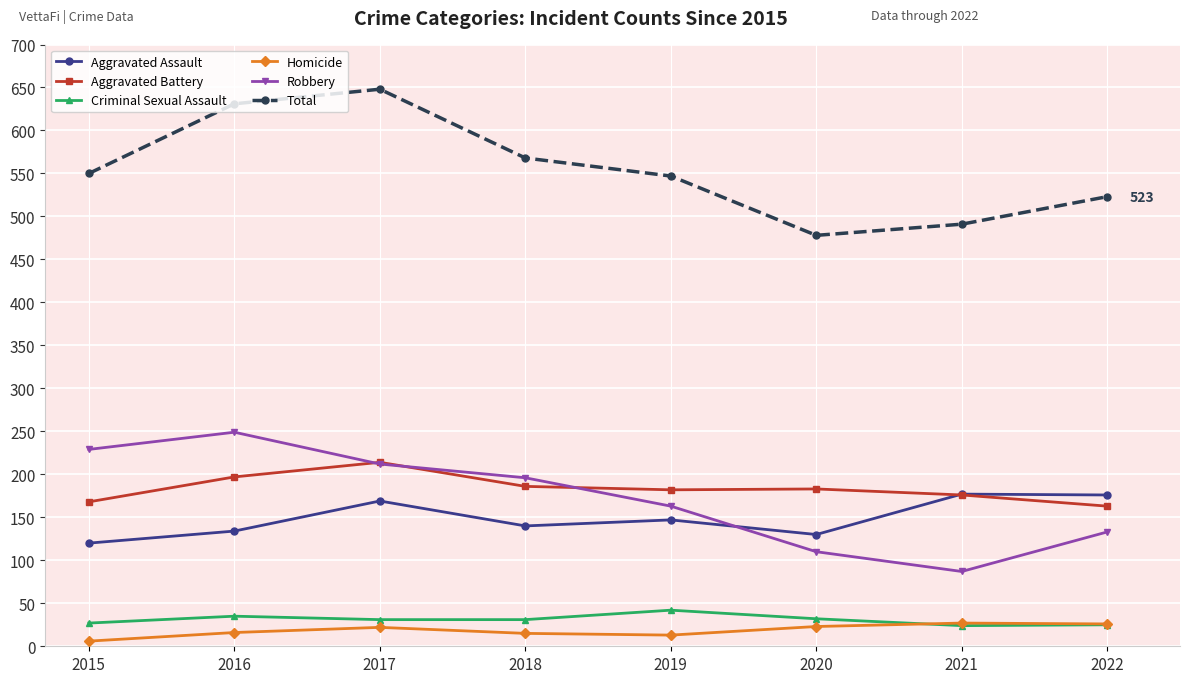

What is the spread (max minus min) of values at 2017?

626